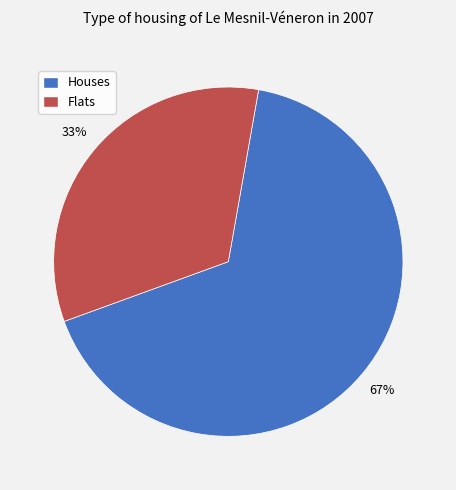

Is it true that Houses is 67% of the pie?

True